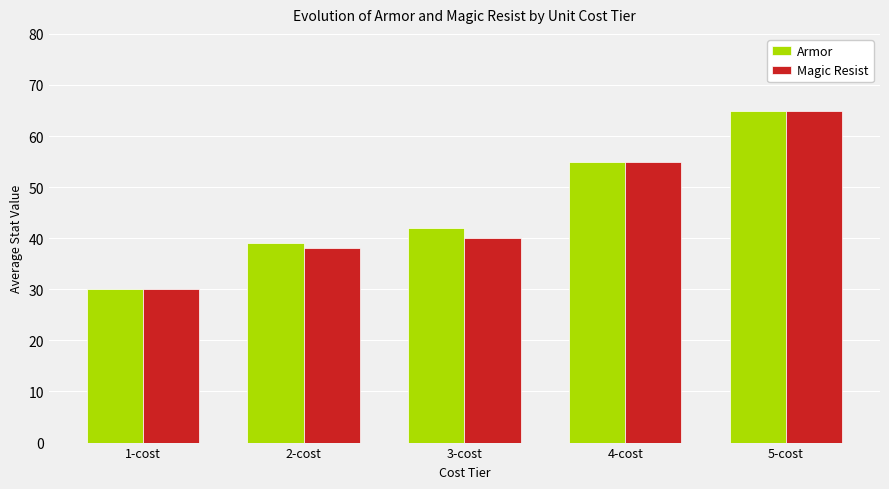

What is the lowest value of the Armor series?

30